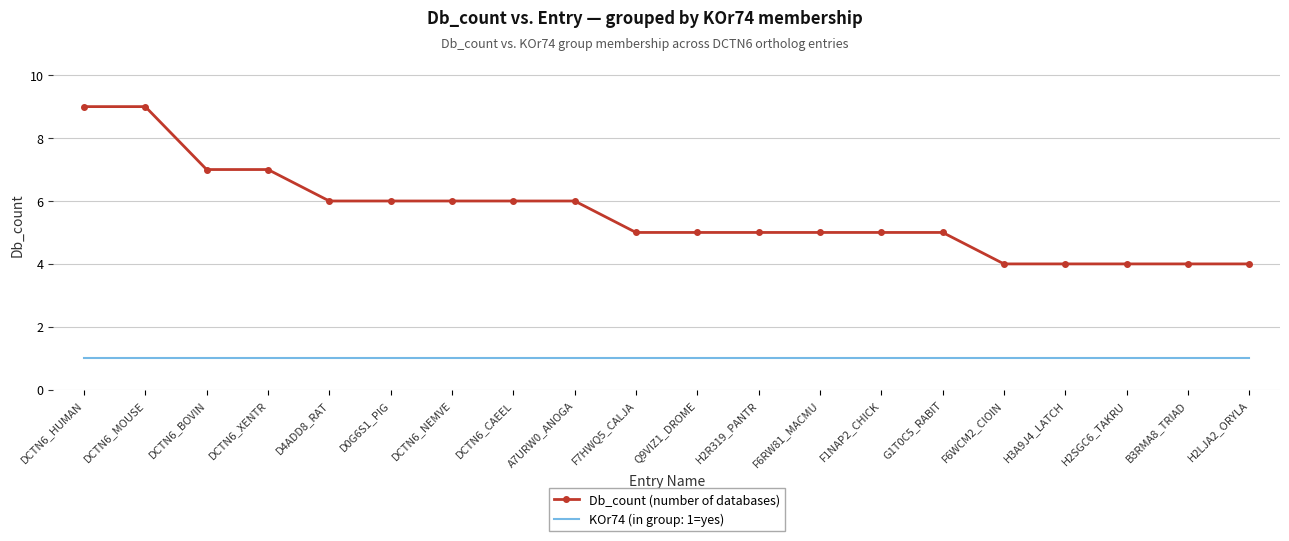

What is the greatest value displayed?

9